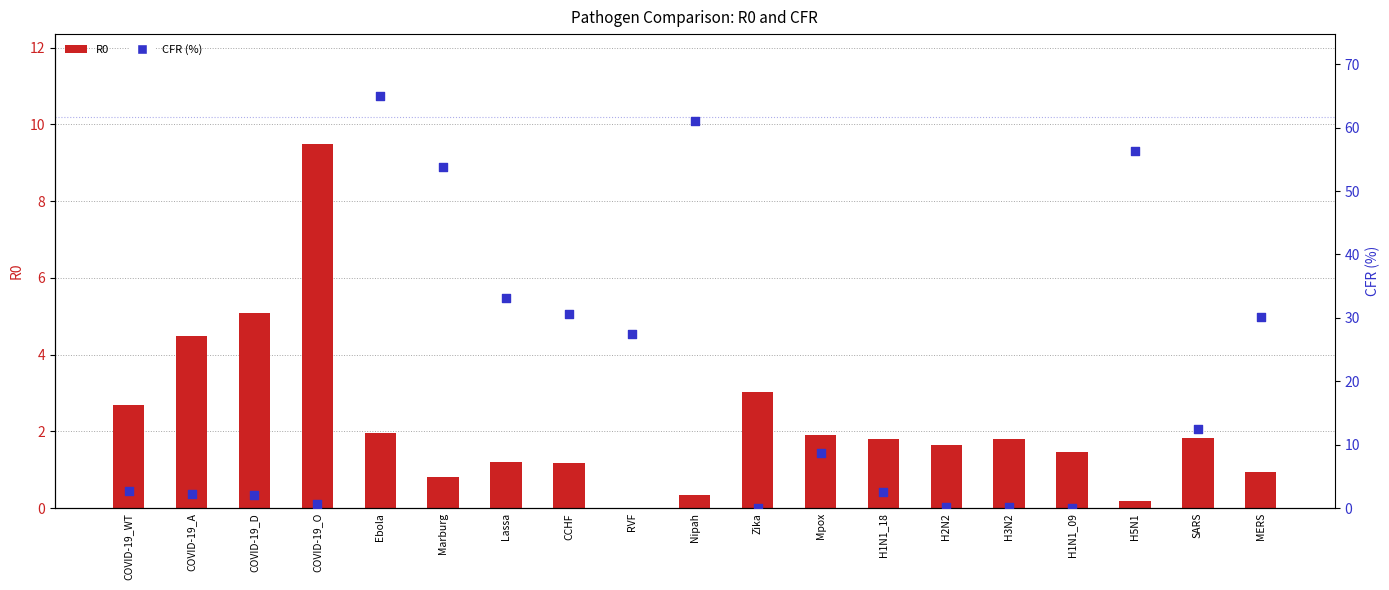

Which series has the largest Y range (max minus min)?

CFR (%)